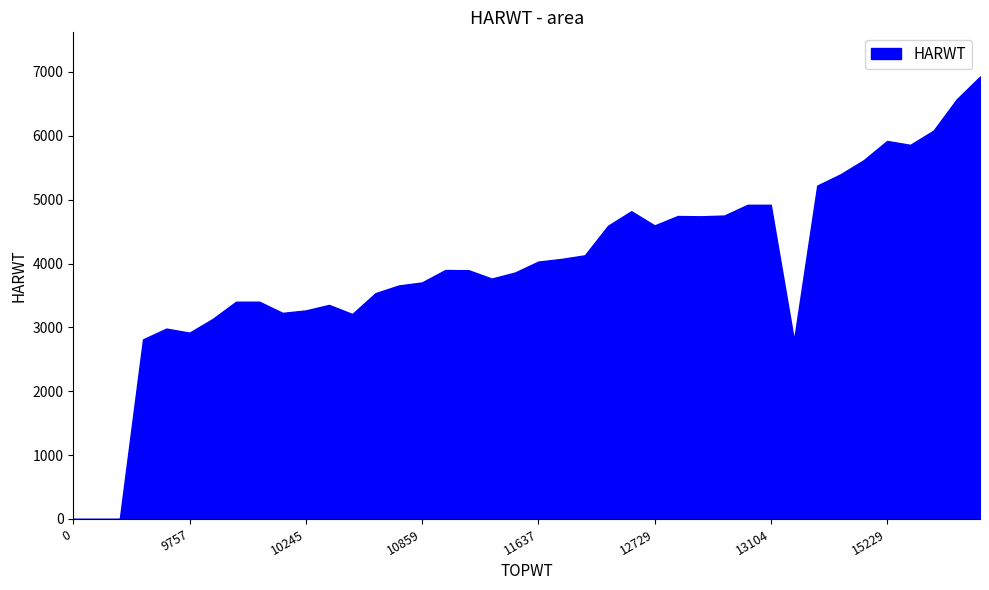

Is it true that the value at 13915 is 5397?

True